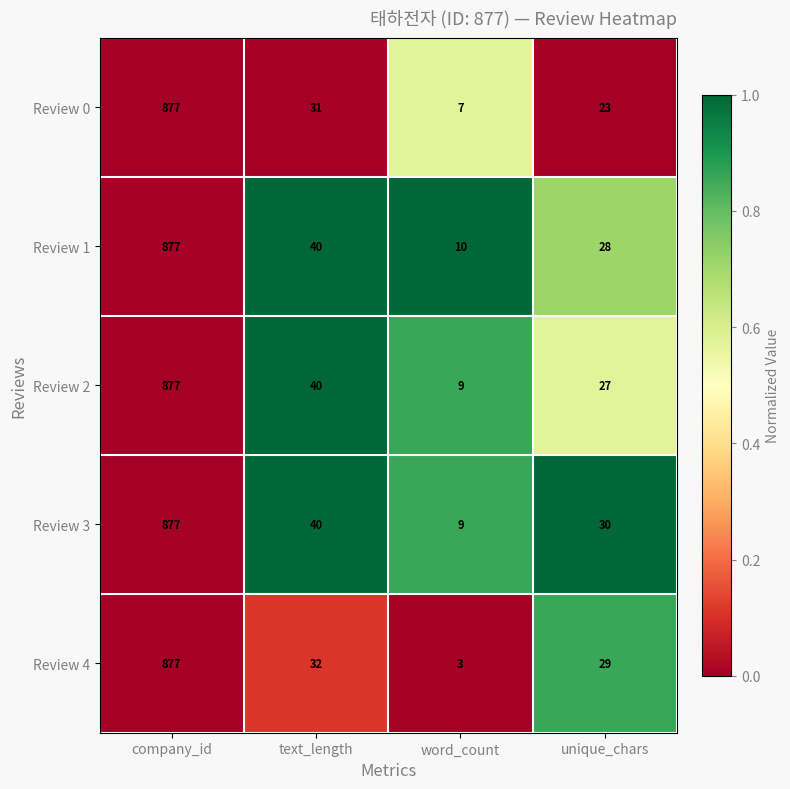

What is the difference between the second highest and minimum values in the Review 0 series?

24